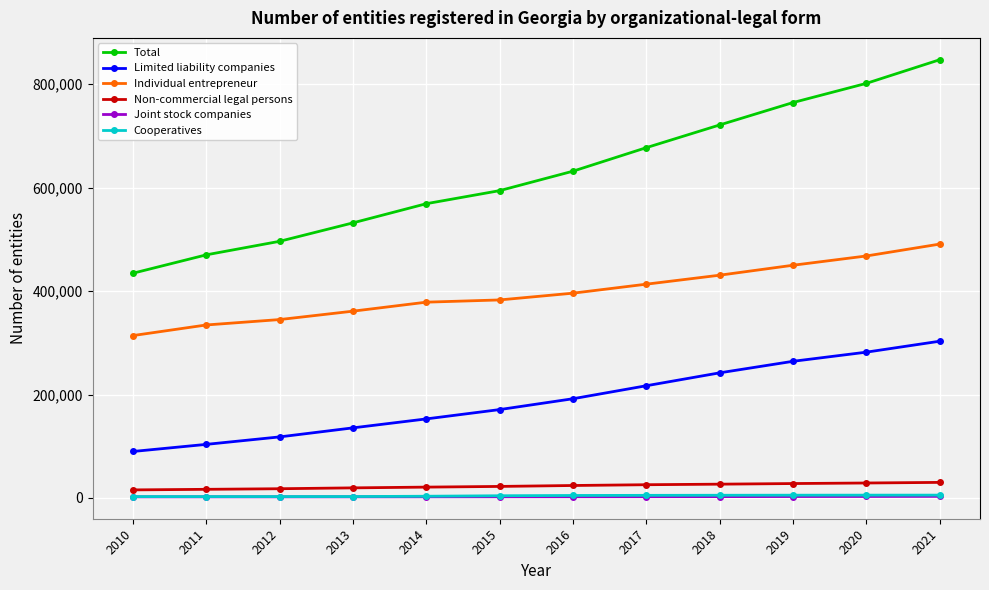

What are all the series names shown in the legend?

Total, Limited liability companies, Individual entrepreneur, Non-commercial legal persons, Joint stock companies, Cooperatives